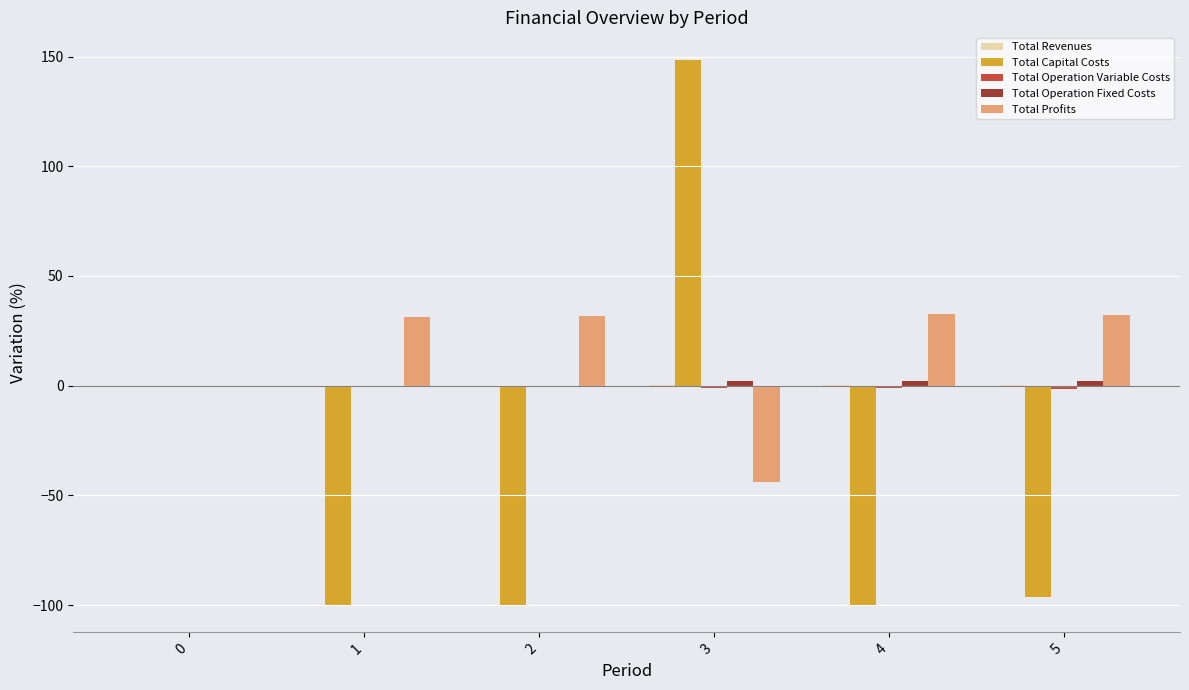

Which label corresponds to the largest value in the chart?

3